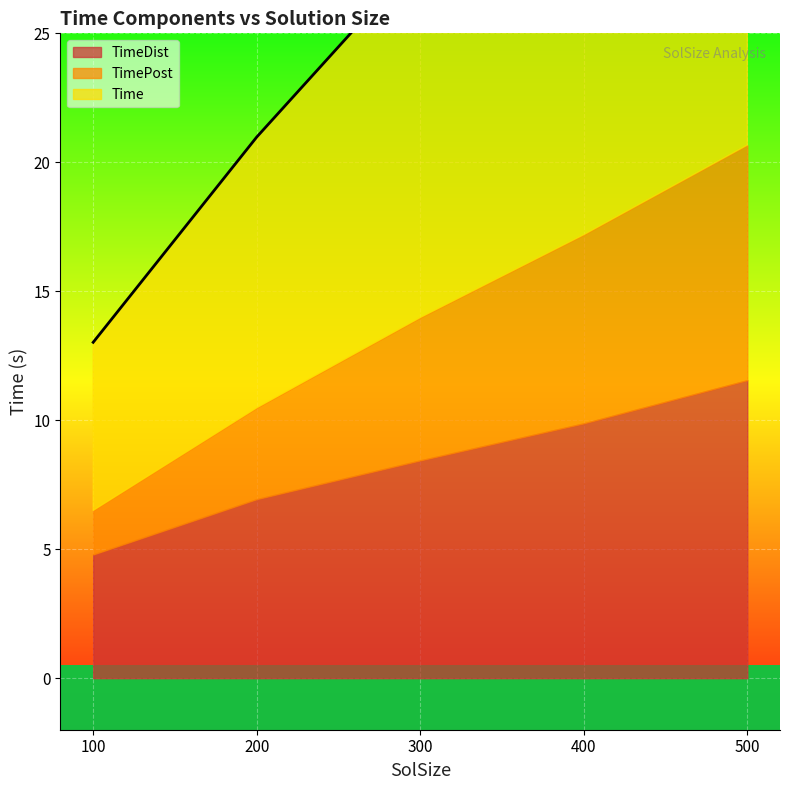

What is the difference between the second highest and minimum values in the Time series?

10.7